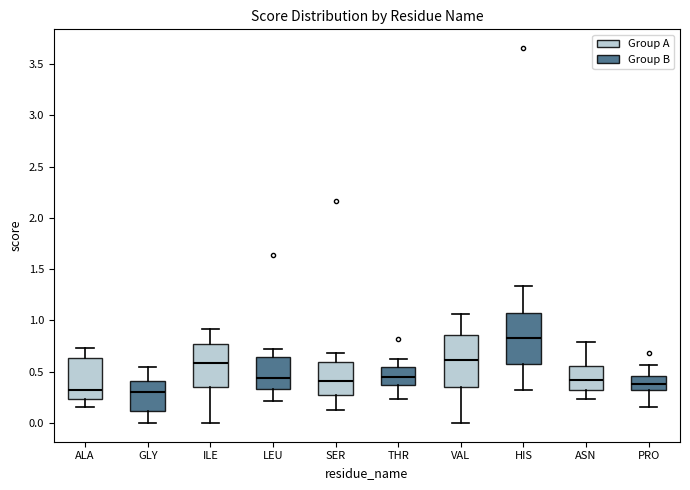

Where does the lower whisker of the box for ALA end on the y-axis? The values are not printed on the chart, so give them approximately, as read against the axis.

0.15